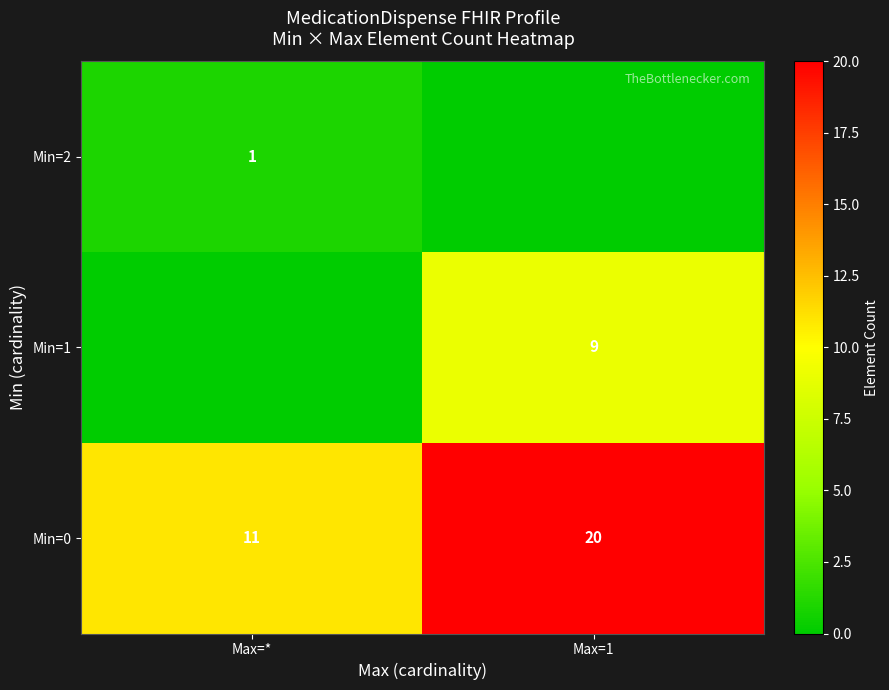

Is it true that Min=0 equals 36 at Max=1?

False